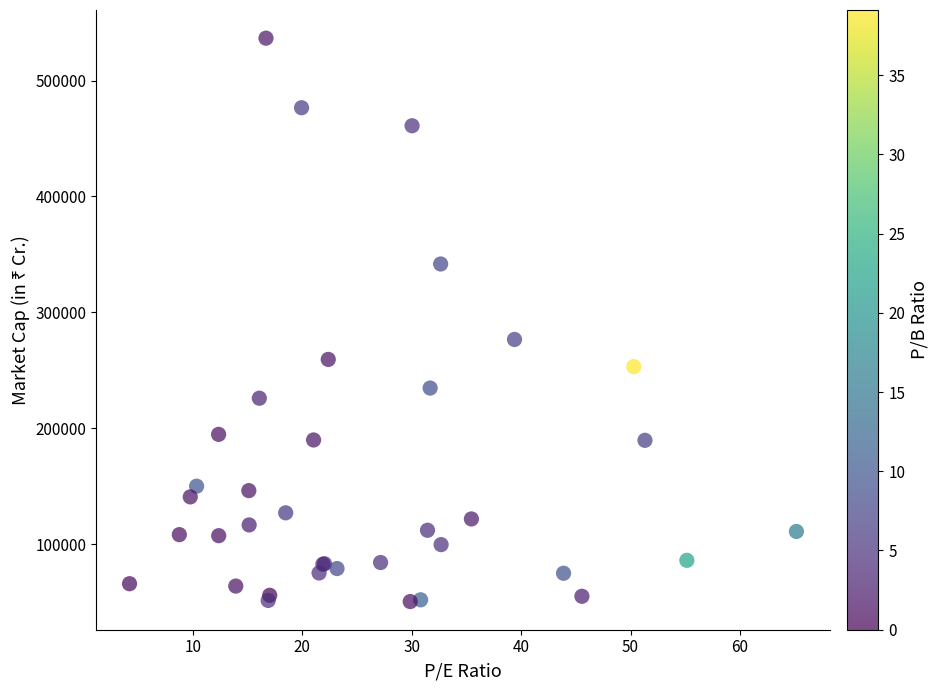

What Y value in the scatter plot is closest to 293551?

276646.9